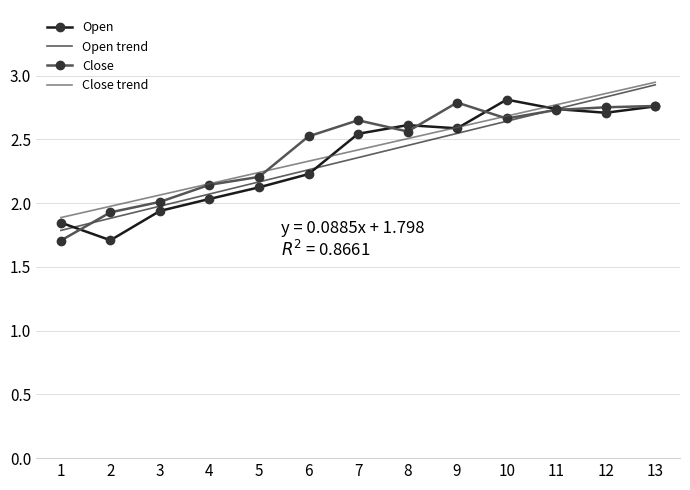

Between 1 and 2, which series saw the biggest shift?

Close